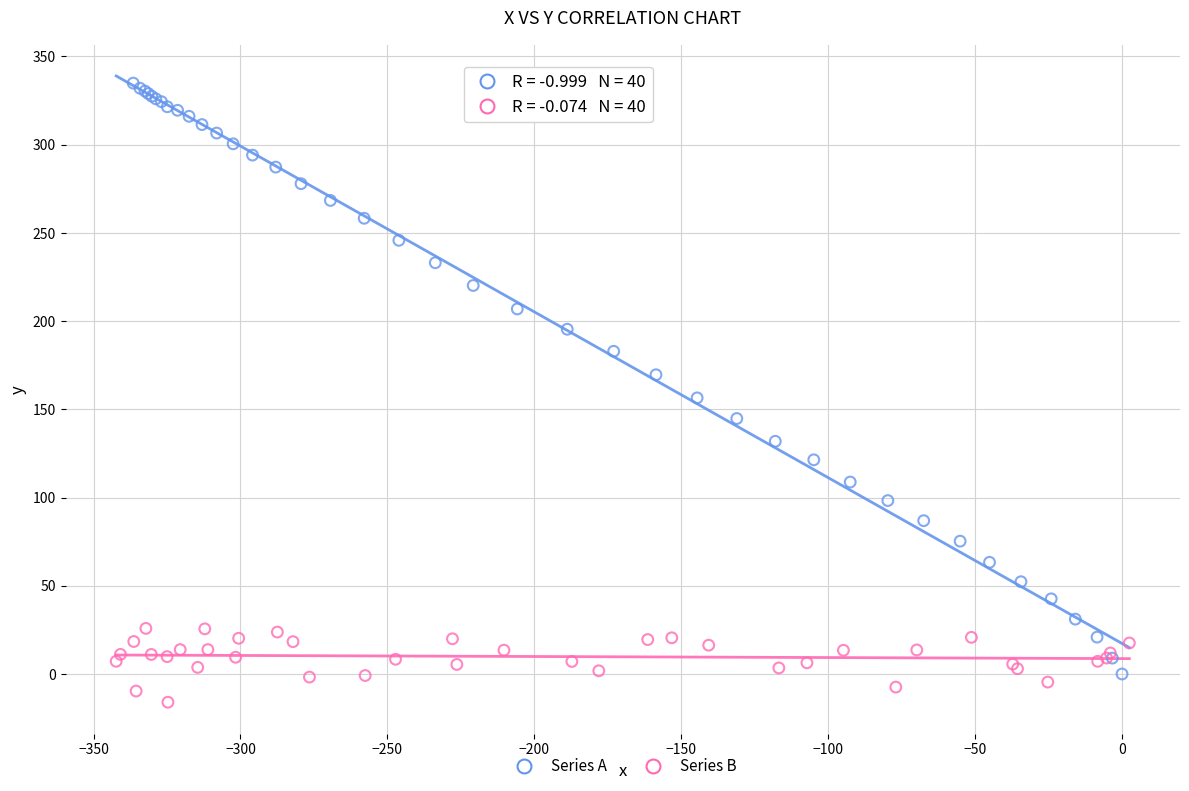

Which series contains the lowest Y value?

Series B